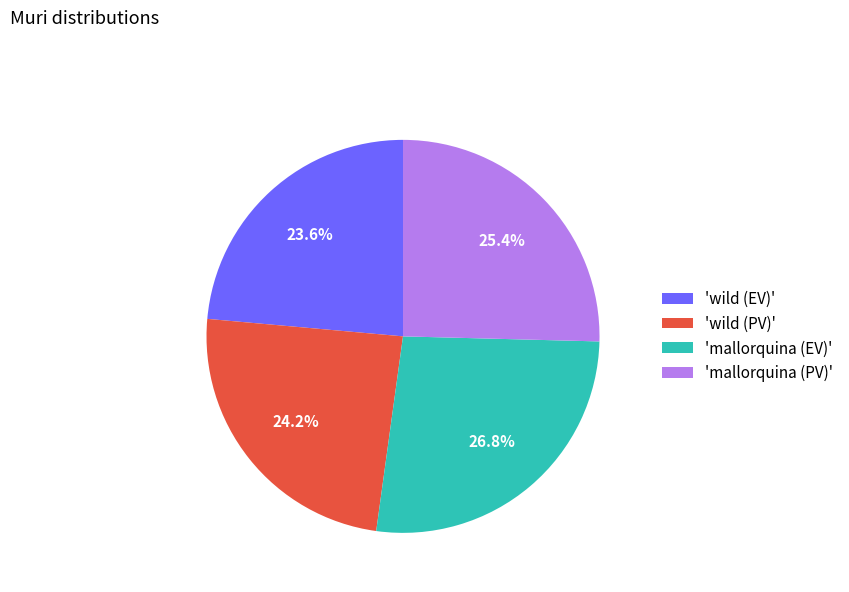

Which category has the smallest portion of the pie?

'wild (EV)'